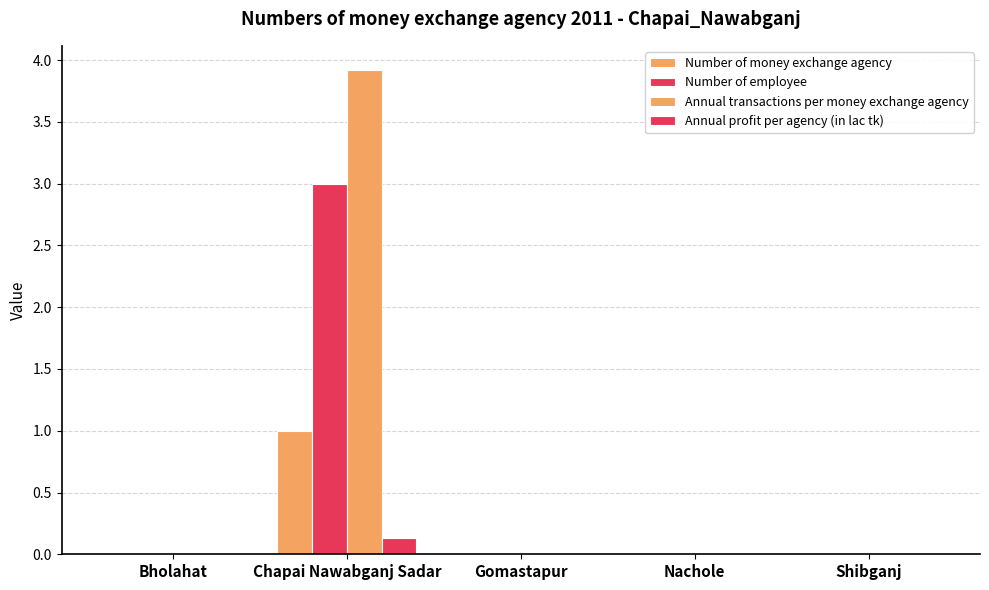

Is the value of Annual profit per agency (in lac tk) at Gomastapur greater than the value of Number of employee at Chapai Nawabganj Sadar?

No